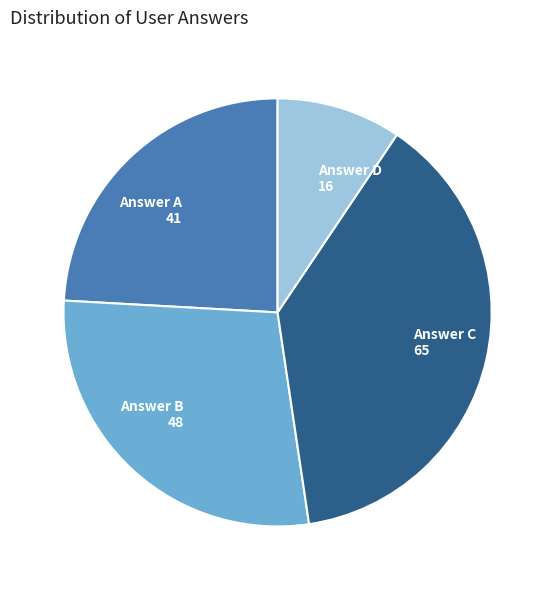

Is there a majority slice in this chart?

No